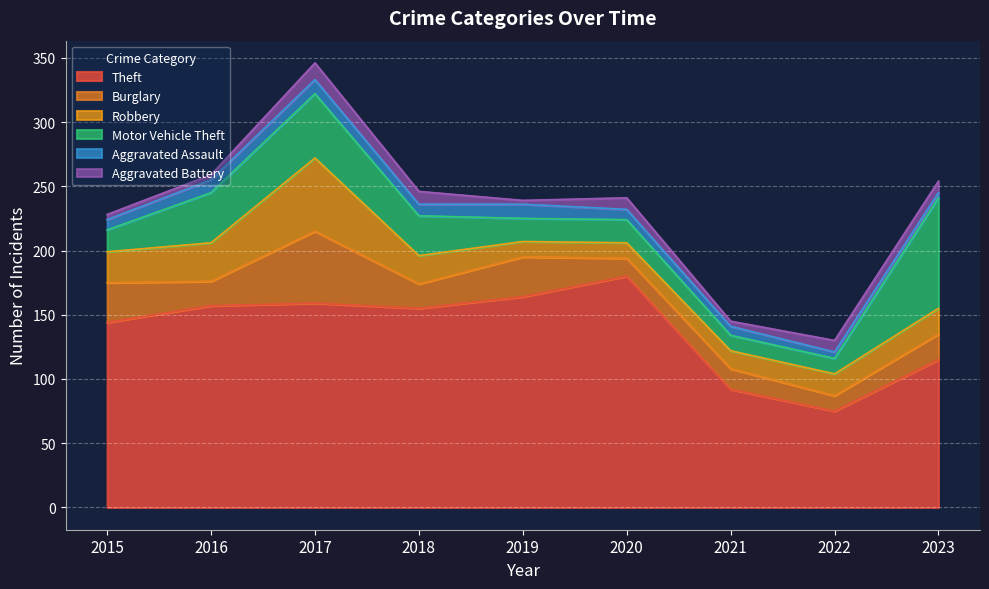

What is the lowest value of the Motor Vehicle Theft series?

12